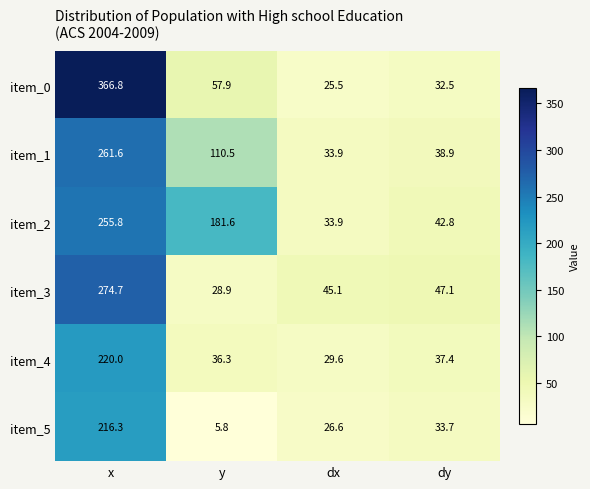

What is the difference between the item_2 values at dx and dy?

8.9